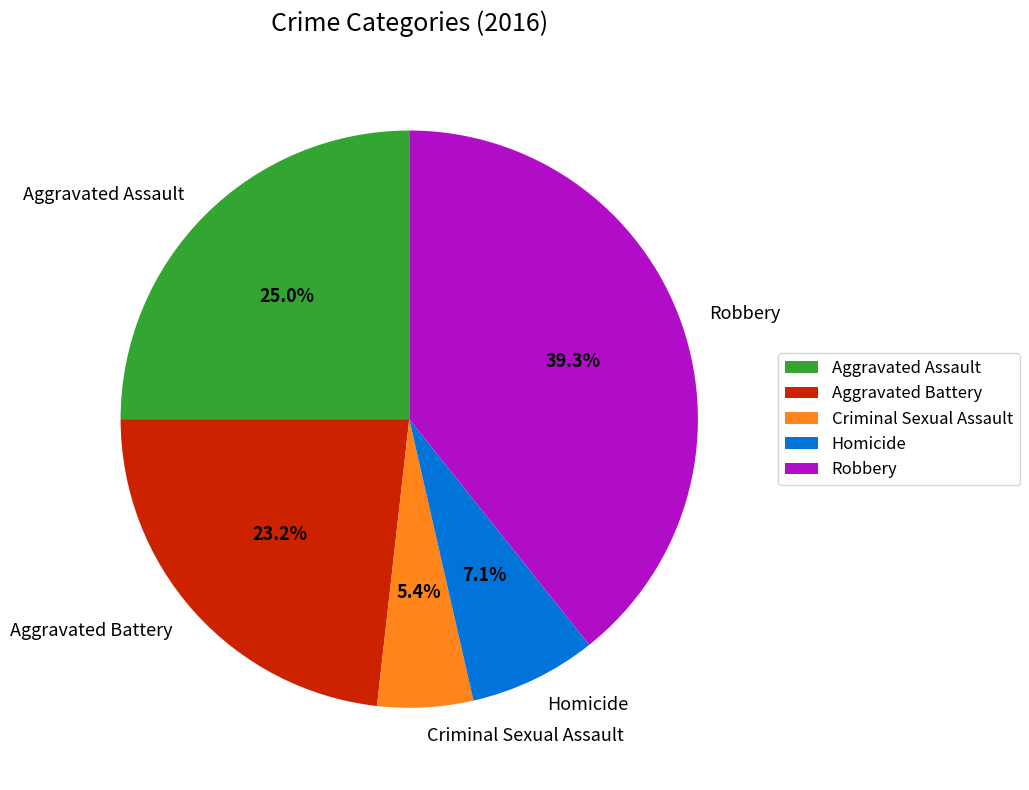

The Aggravated Assault slice represents 37% of the pie. True or false?

False